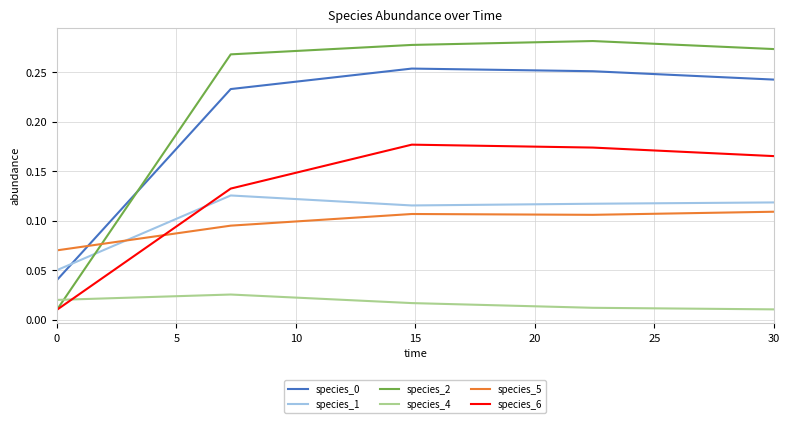

True or false: species_6 and species_5 intersect in this chart.

True